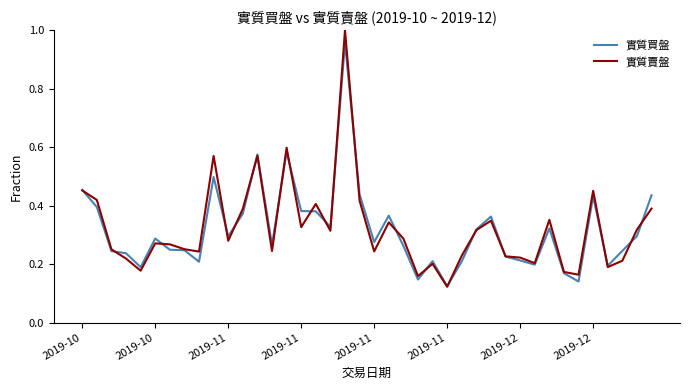

How many lines are shown in the chart?

2